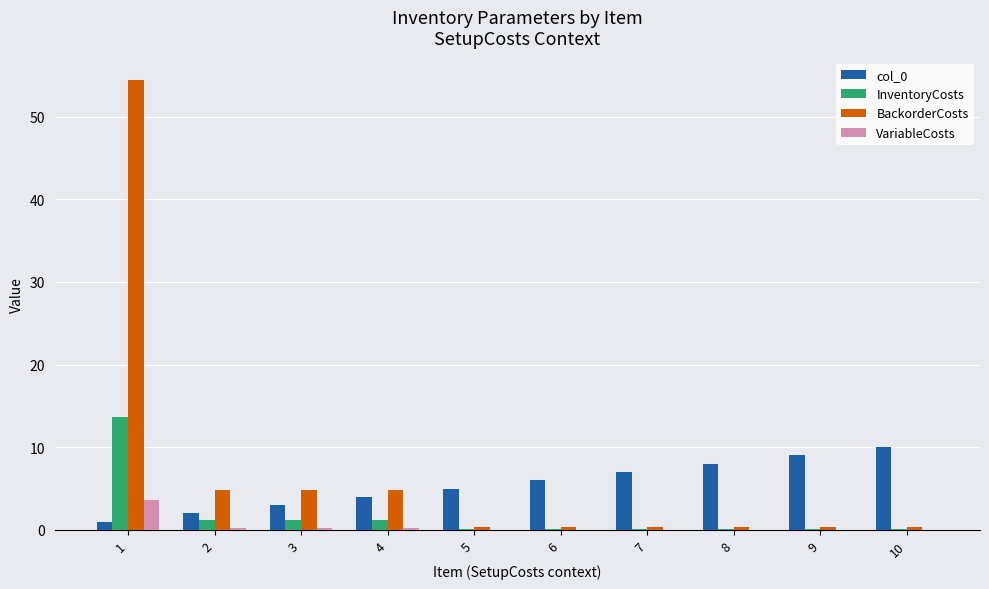

What is the sum of all BackorderCosts values?

71.2